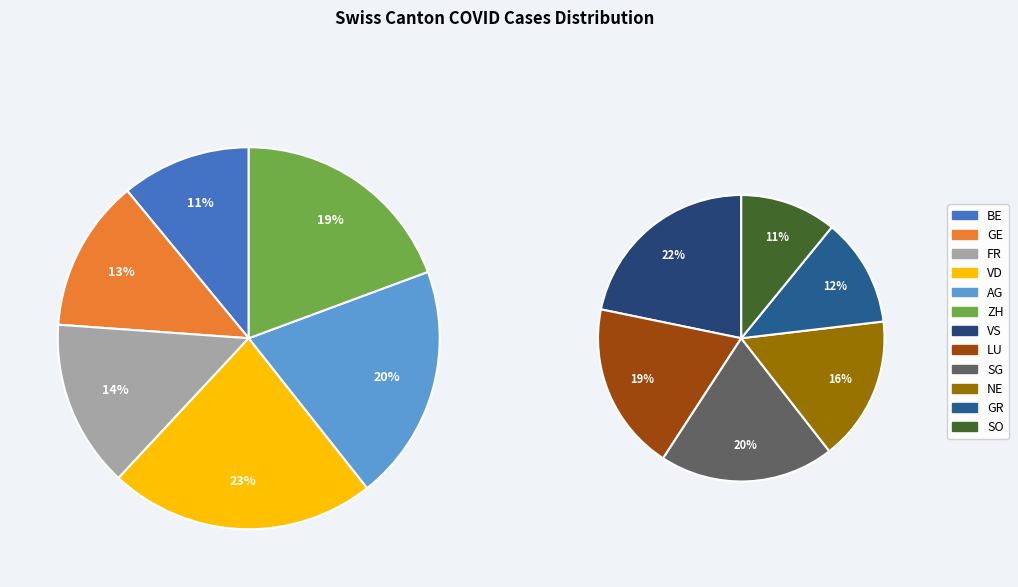

How many slices are in this pie chart?

12